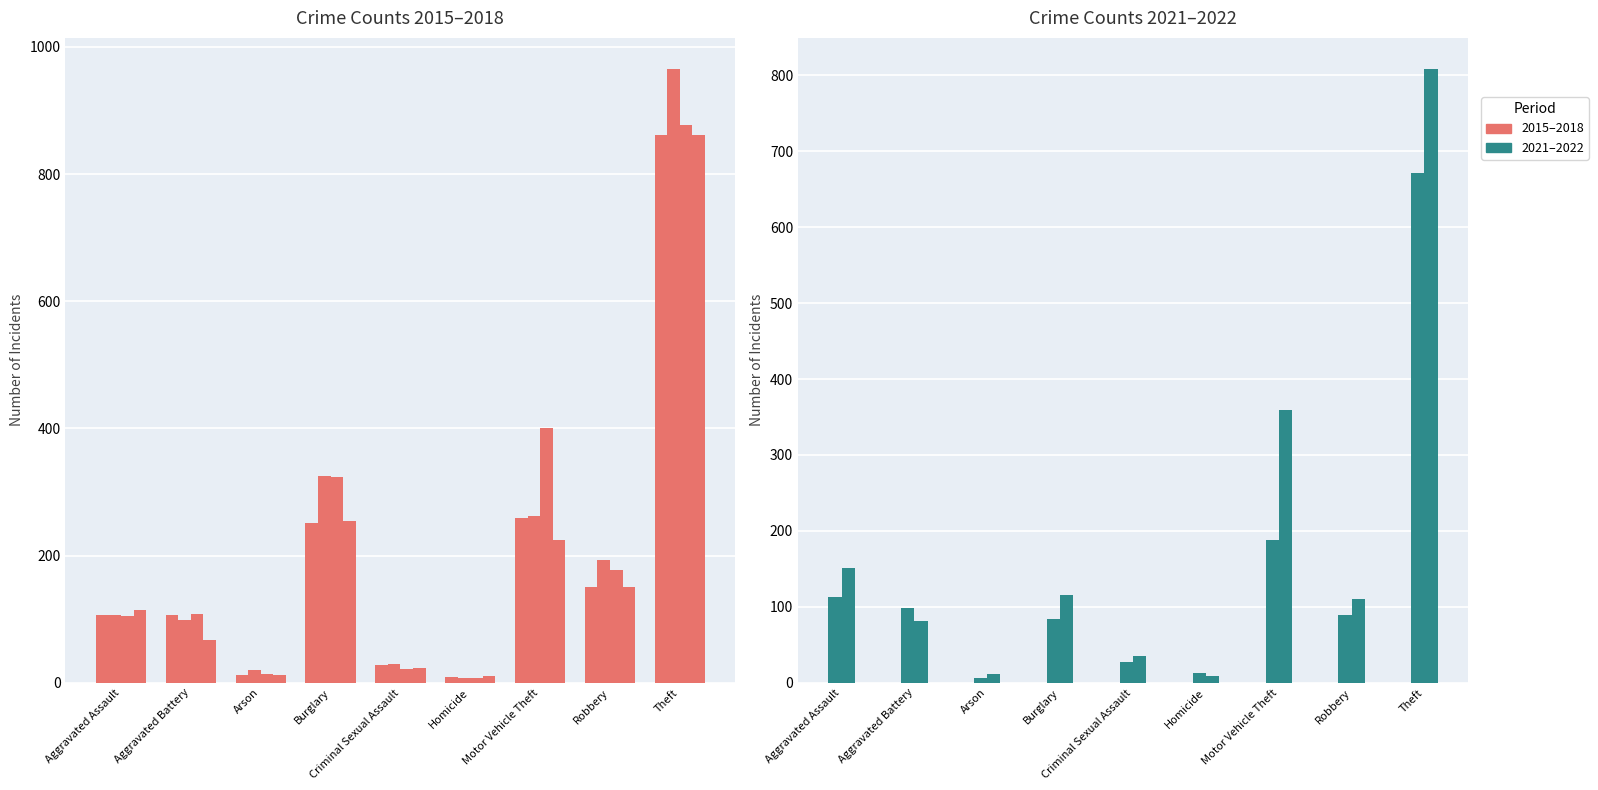

The value of 2021 at Robbery is 89. True or false?

True